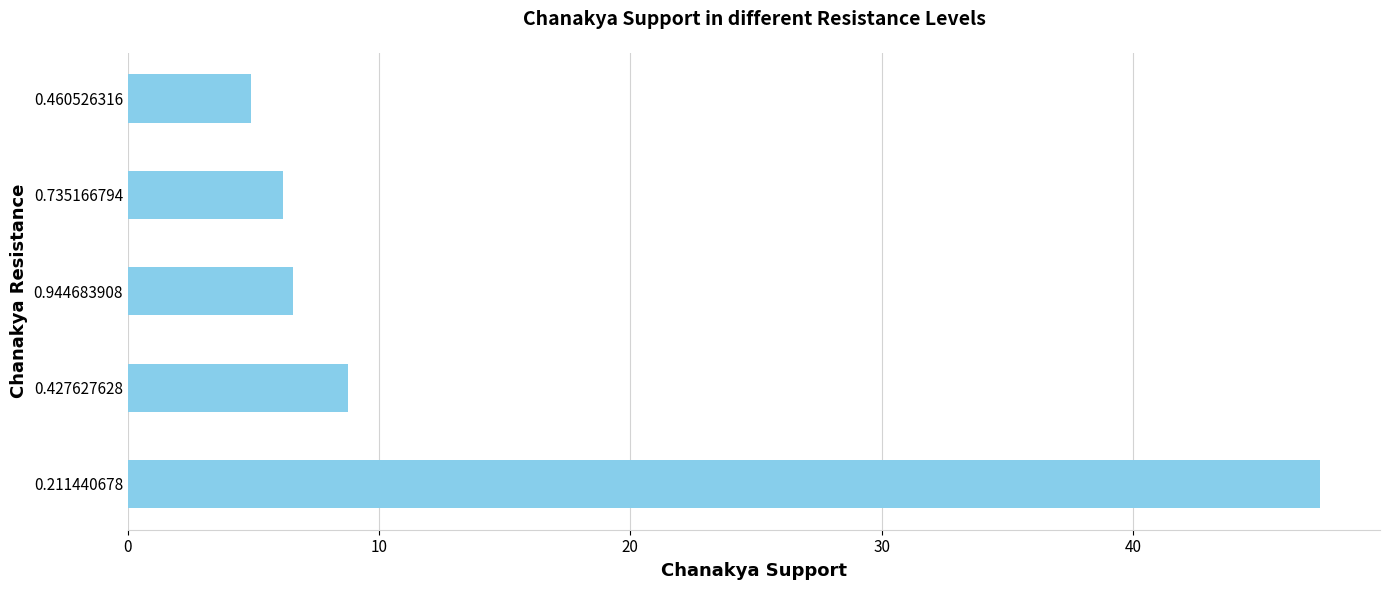

The value at 0.460526316 is 8.7. True or false?

False